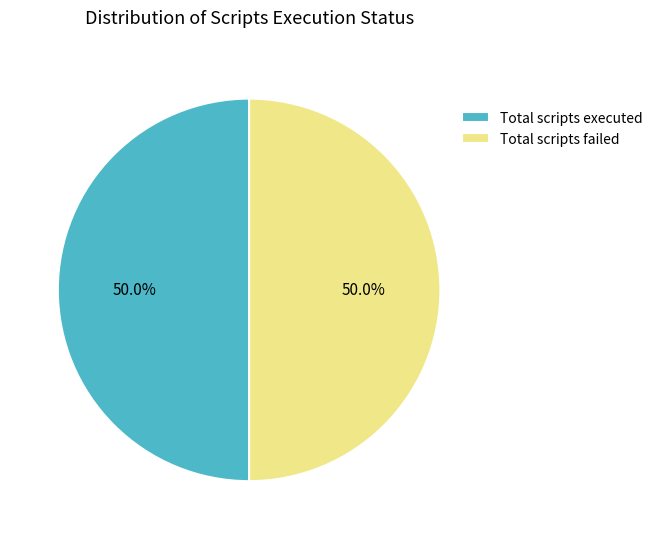

How much of the chart is everything except Total scripts executed?

50.0%